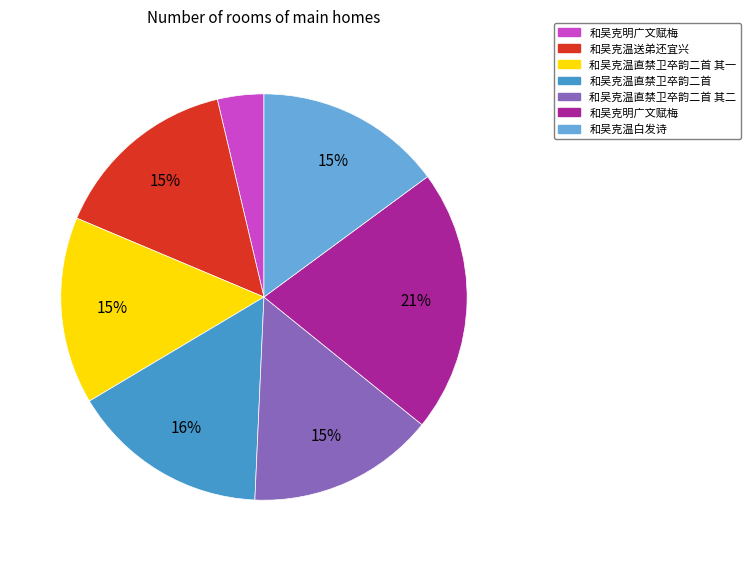

To the nearest percent, what is the difference between the largest and smallest slice percentages?

17%